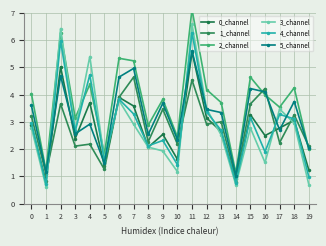

How many categories are shown in the chart?

20